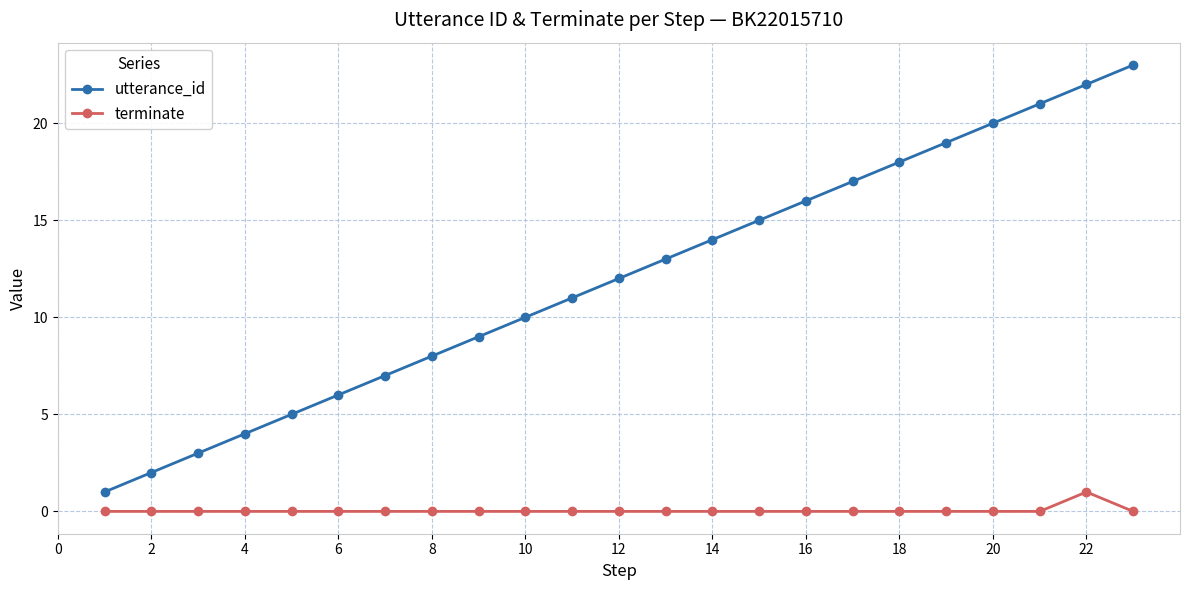

True or false: terminate and utterance_id intersect in this chart.

False